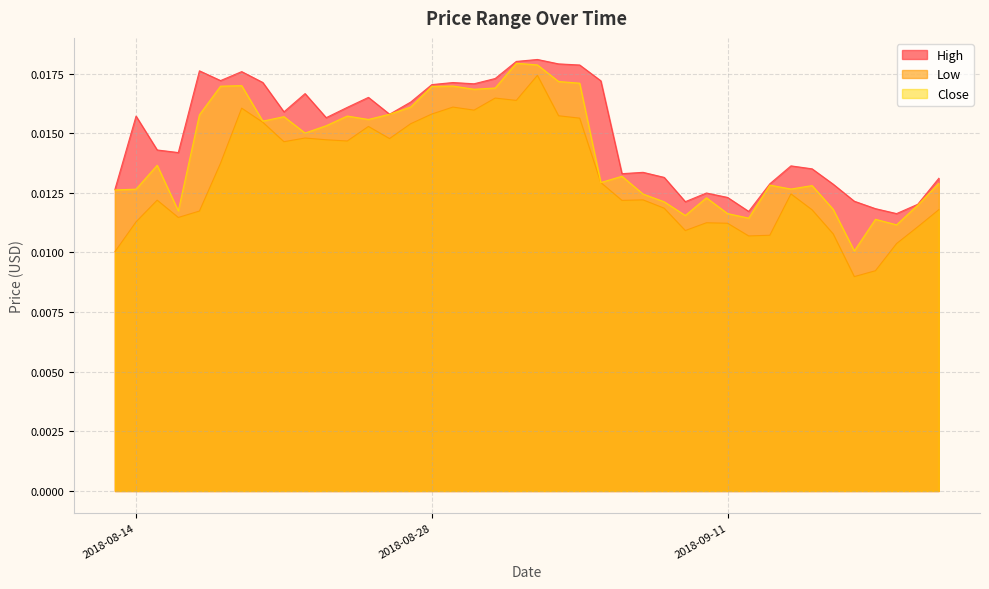

Which series changed the most between 2018-08-28 and 2018-09-02?

Low